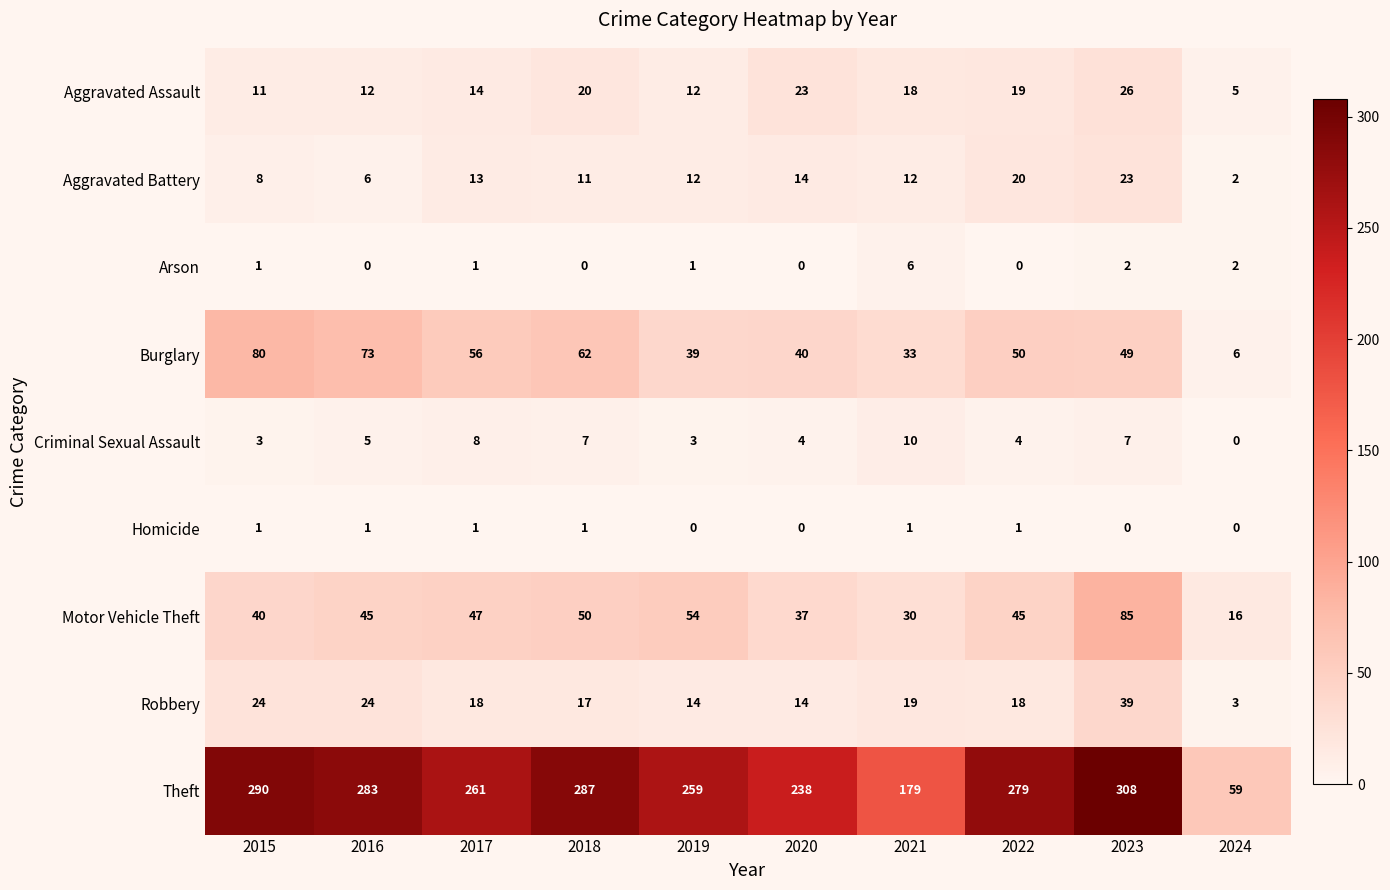

What is the average value of the Theft series?

244